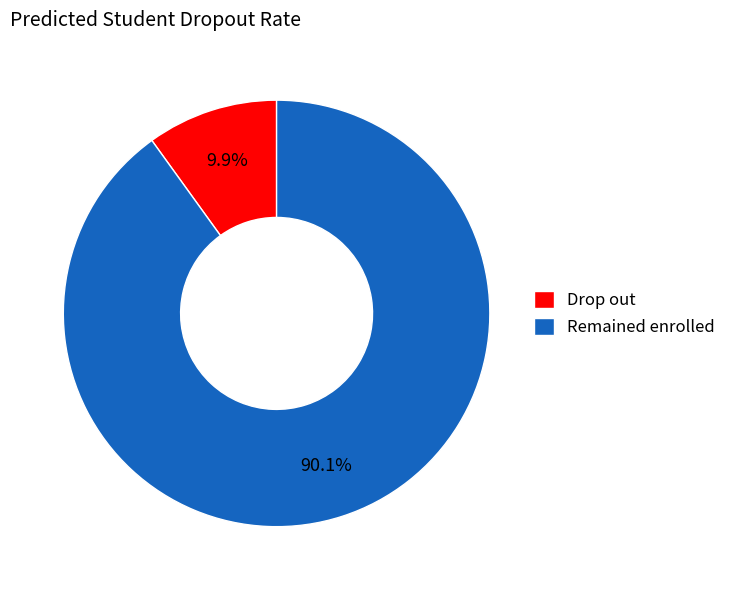

Combined, do Drop out and Remained enrolled account for over 50%?

Yes